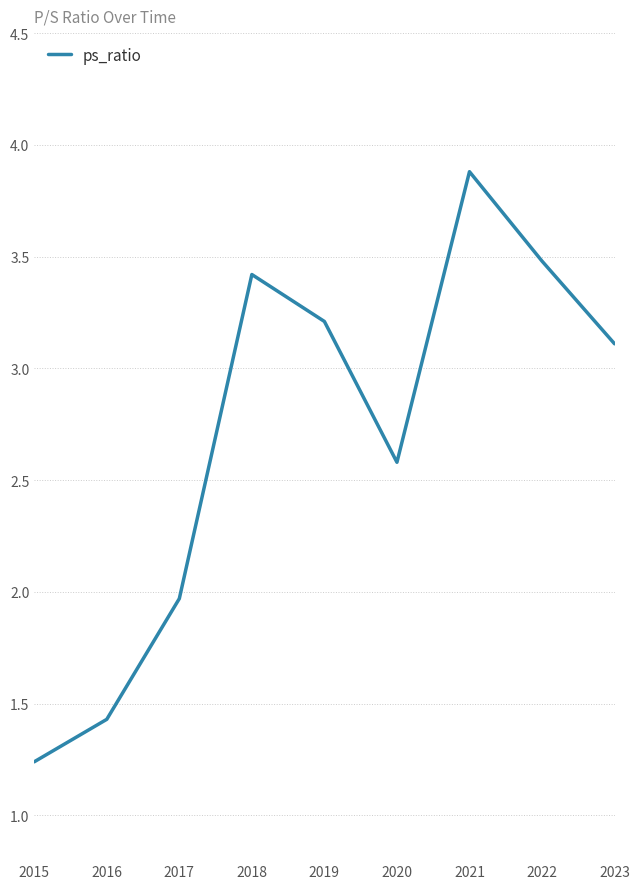

True or false: the data shows 6.3 at 2021.

False